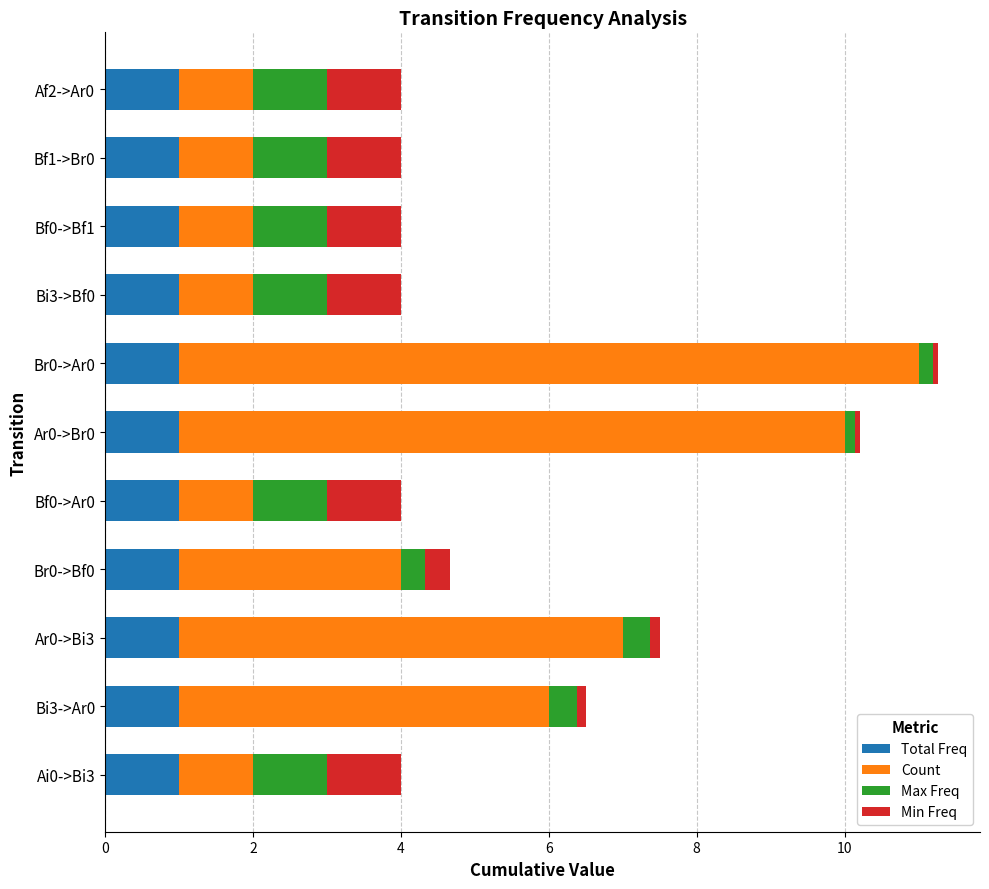

What is the highest value of the Total Freq series?

1.0